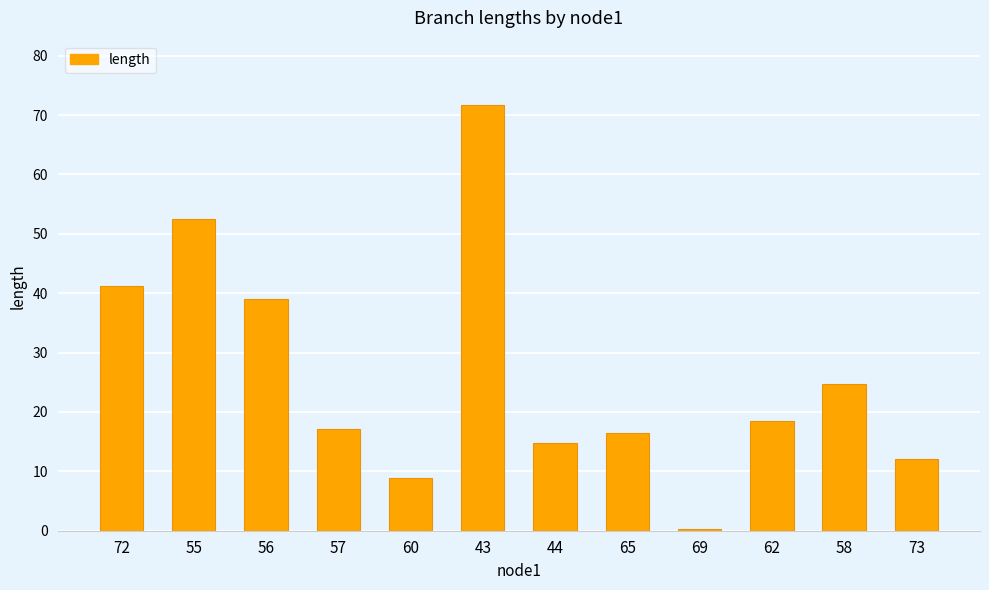

The chart shows a value of 24.7 at 58. True or false?

True